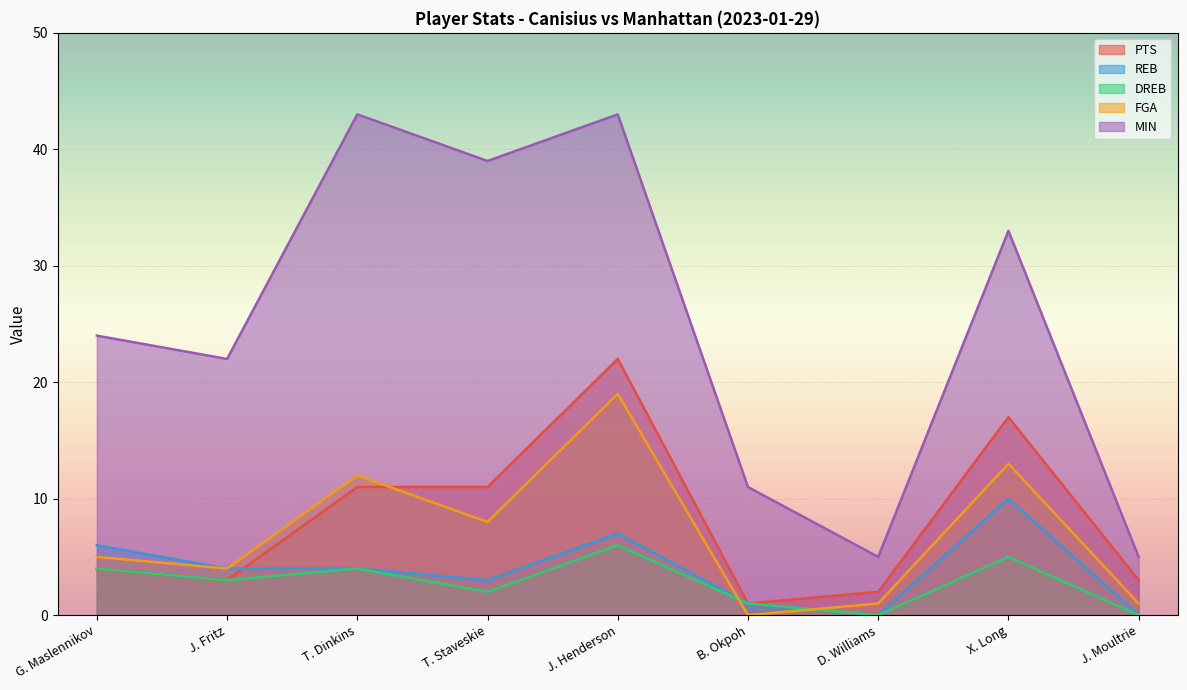

How many interior local valleys does the REB series have?

2